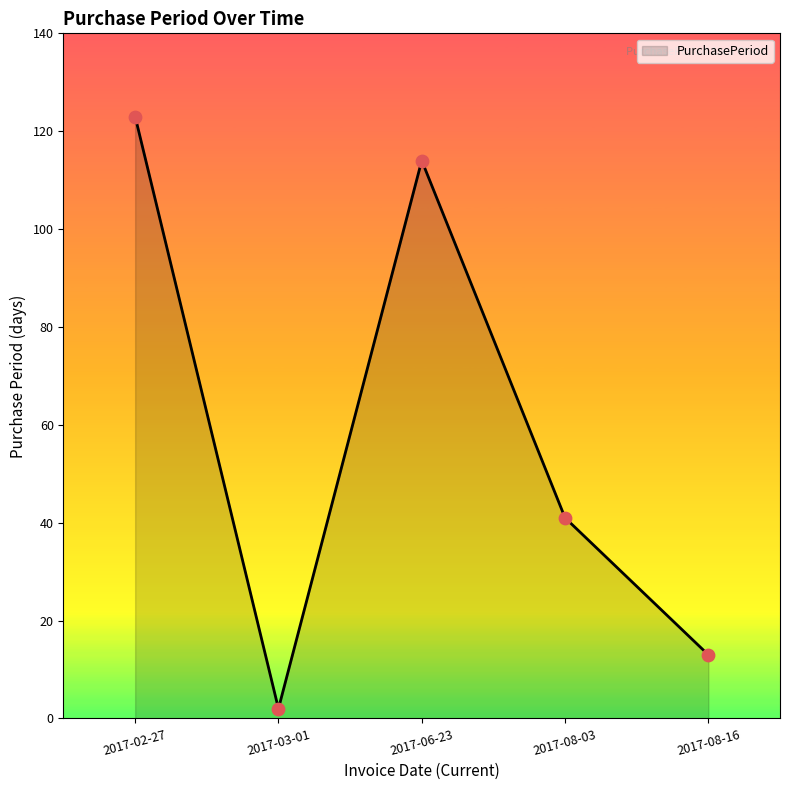

Between 2017-08-03 and 2017-06-23, which is larger?

2017-06-23